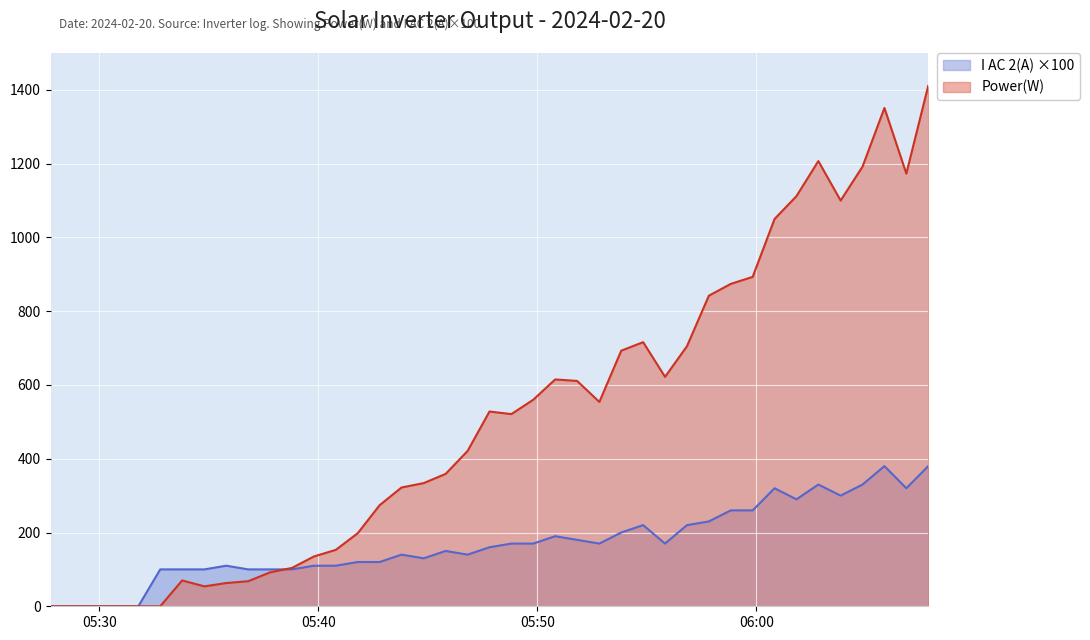

At which category is the sum across all series the highest?

2024-02-20 06:07:51